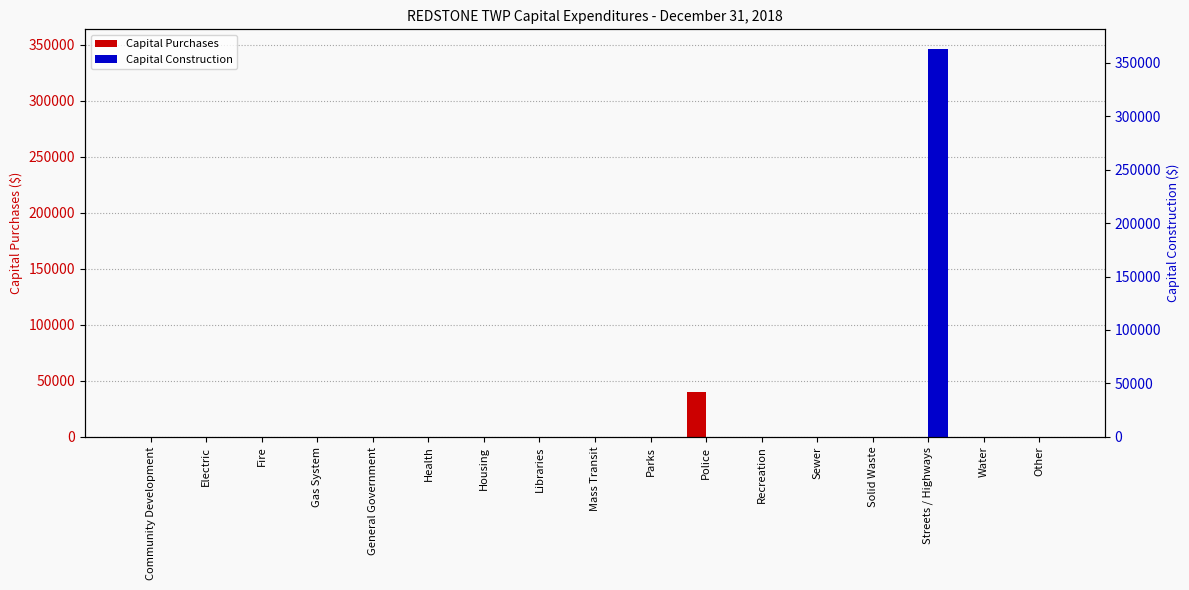

At which category does the chart reach its minimum across all series?

Community Development